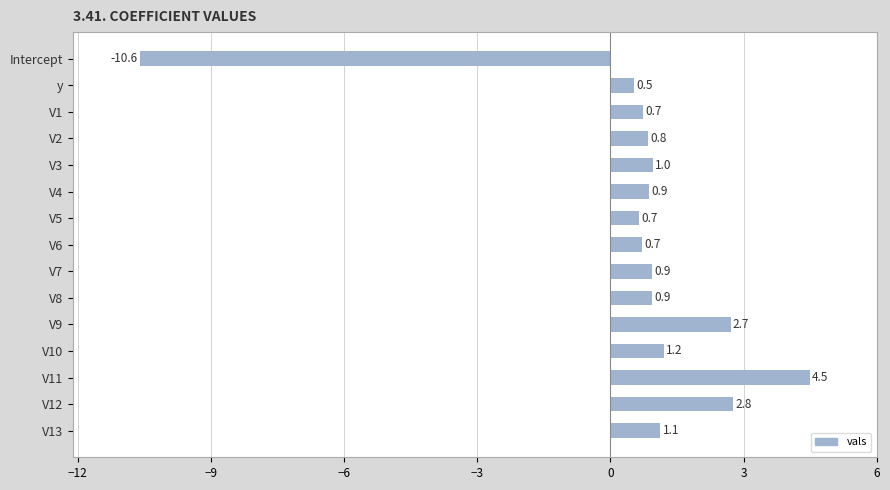

Approximately how many times larger is the value at V10 compared to V11?

0.3